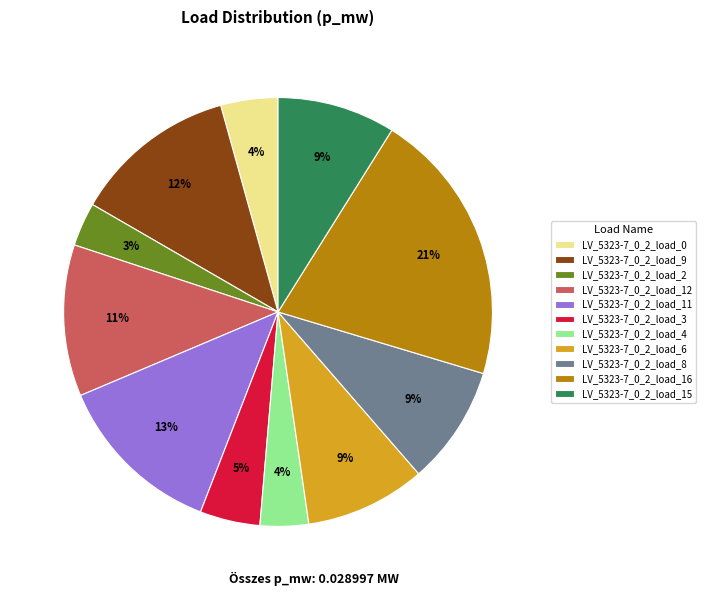

To the nearest percent, what is the average slice percentage?

9%